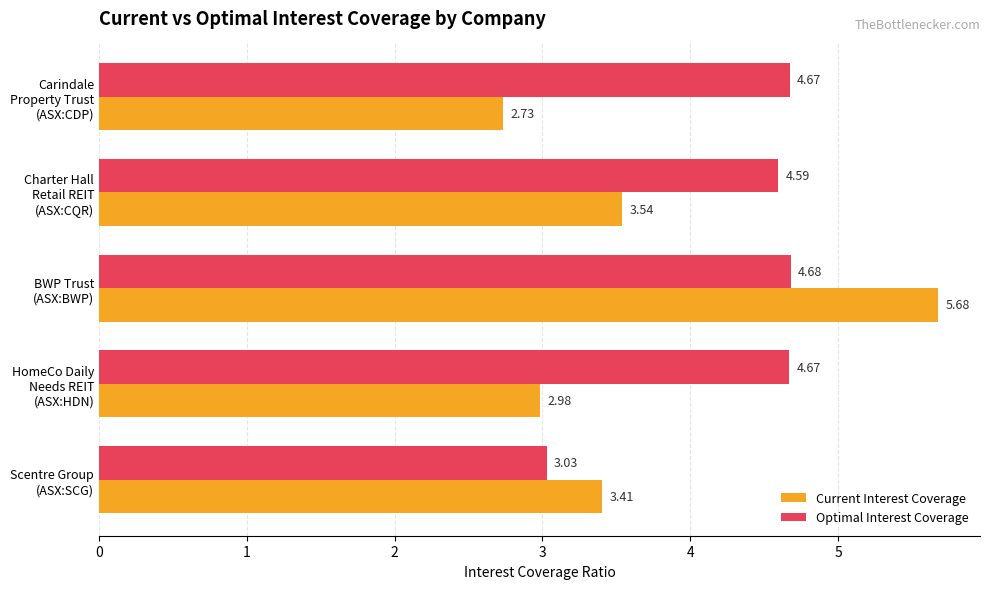

Rank the series by their average value, from lowest to highest.

Current Interest Coverage, Optimal Interest Coverage